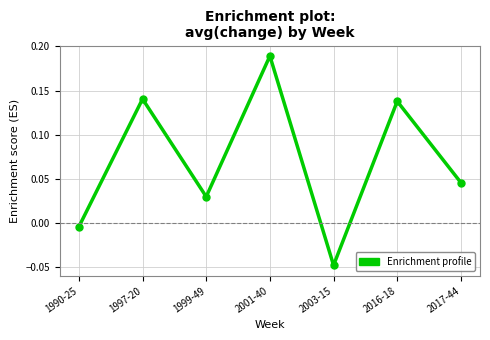

Which label corresponds to the smallest value in the chart?

2003-15